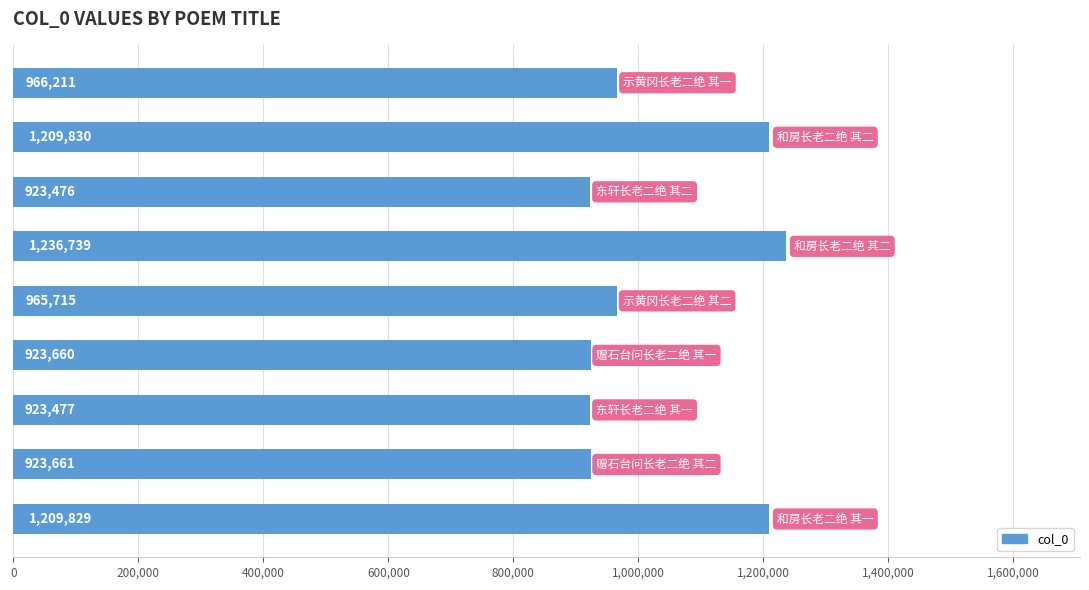

What is the minimum value shown in the chart?

923476